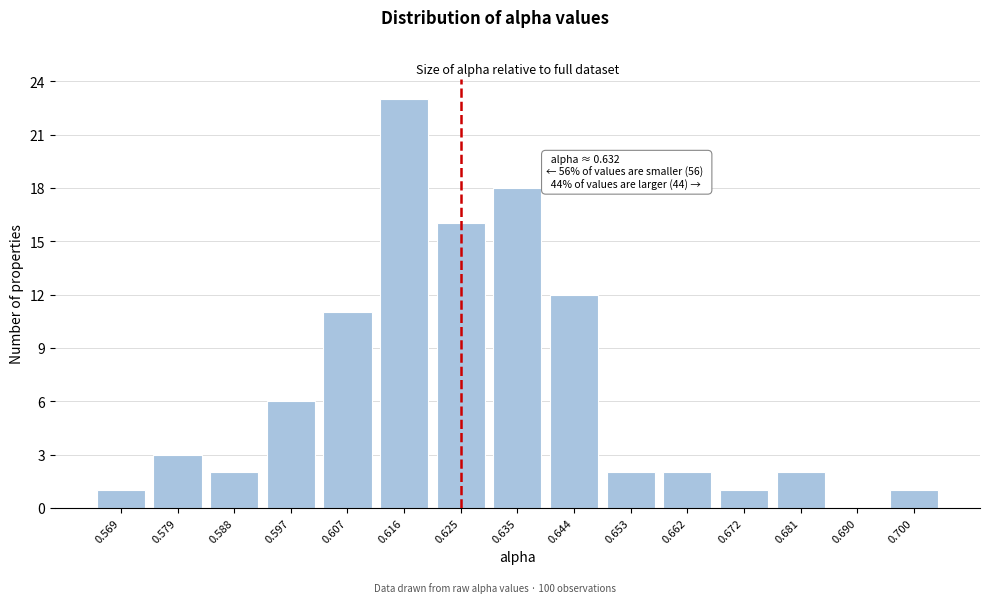

Reading left to right, what are all the values shown in this chart?

0.569=1	0.579=3	0.588=2	0.597=6	0.607=11	0.616=23	0.625=16	0.635=18	0.644=12	0.653=2	0.662=2	0.672=1	0.681=2	0.690=0	0.700=1